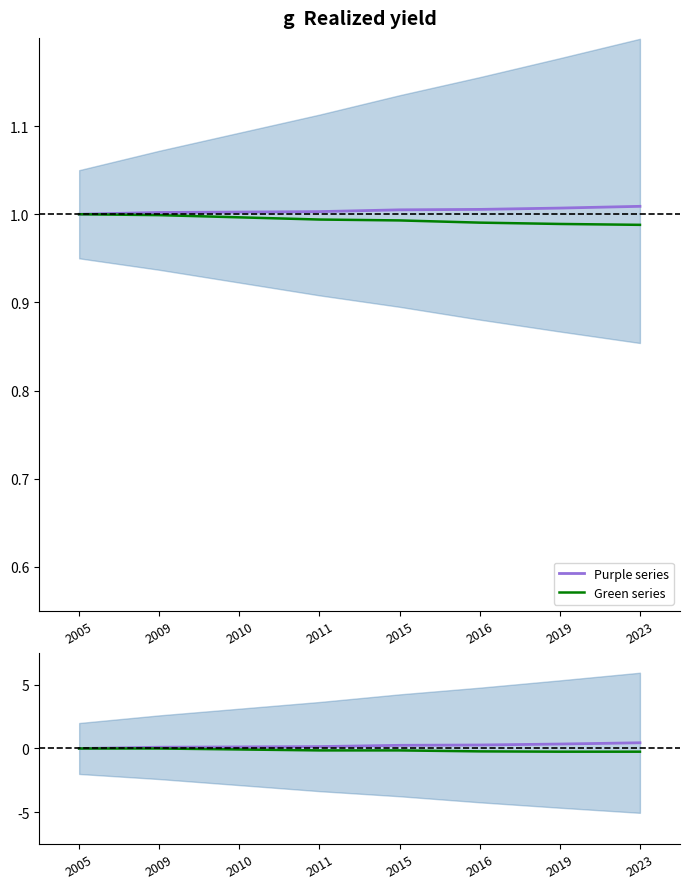

What are all the series names shown in the legend?

Purple series, Green series